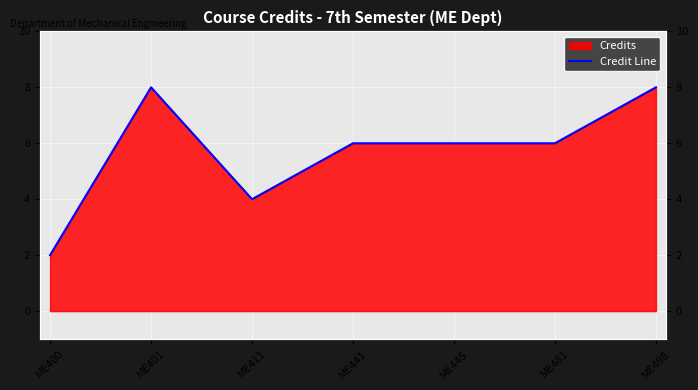

What is the ratio of the value at ME401 to the value at ME411?

2.0